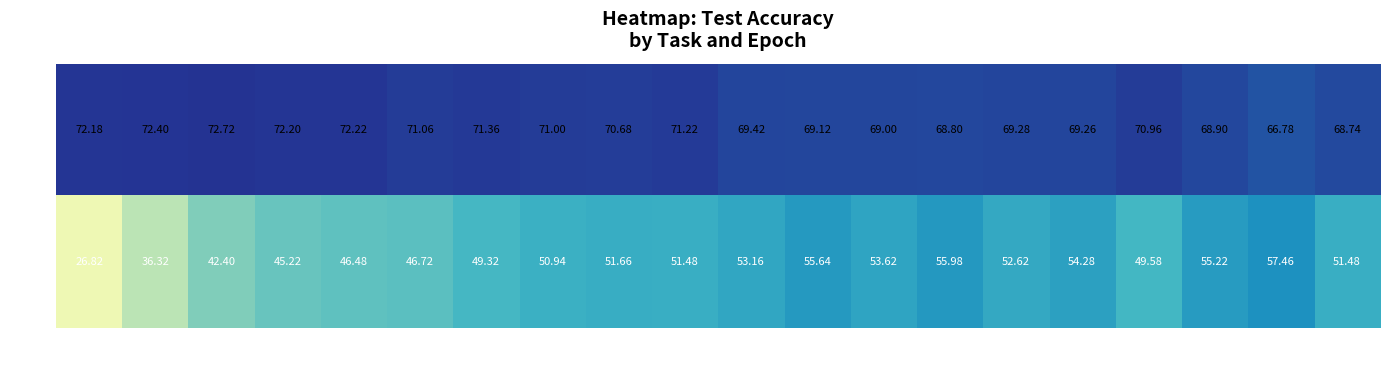

At which category is the sum across all series the highest?

Epoch 14